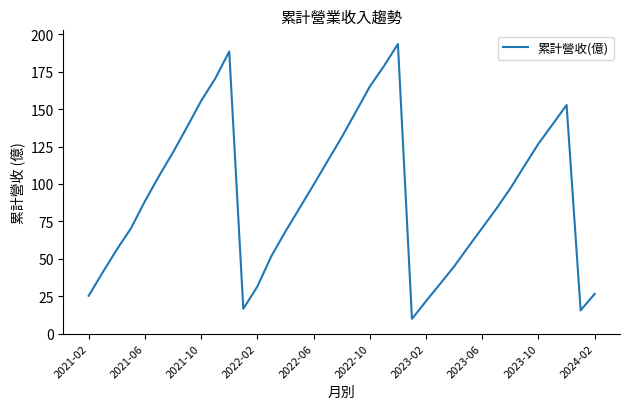

What is the maximum value shown in the chart?

193.5